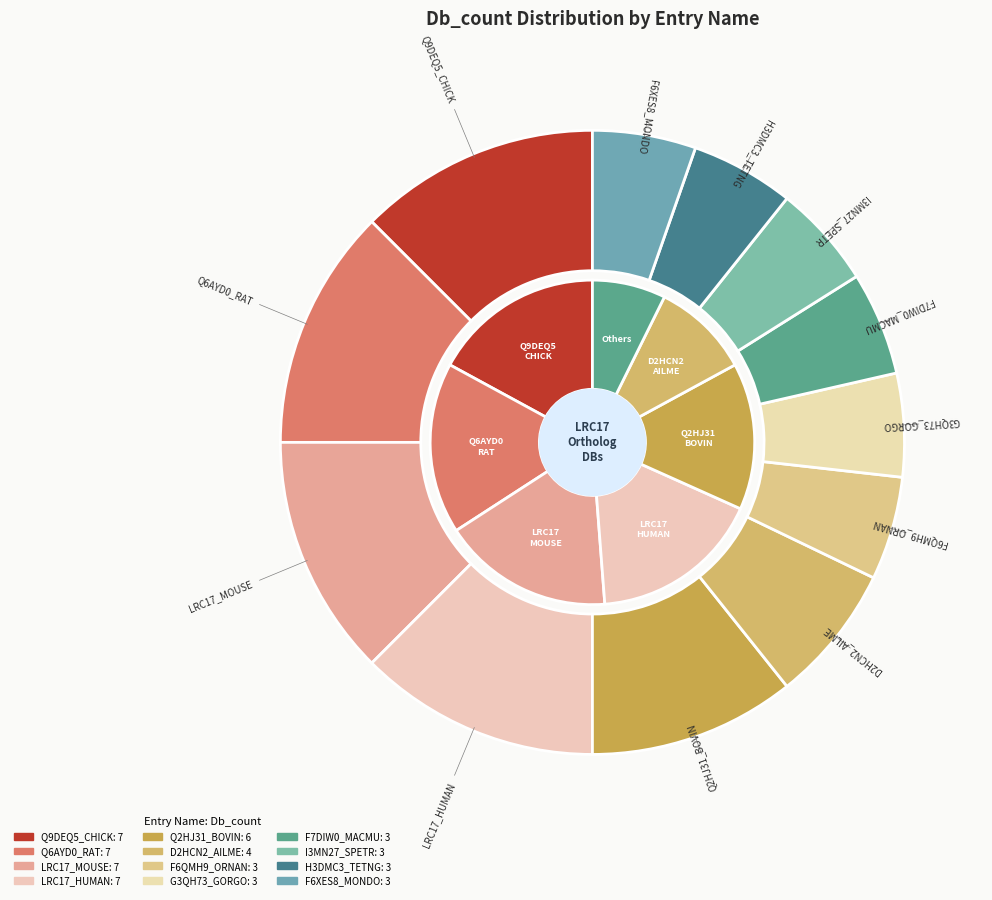

Does any single category account for the majority?

No